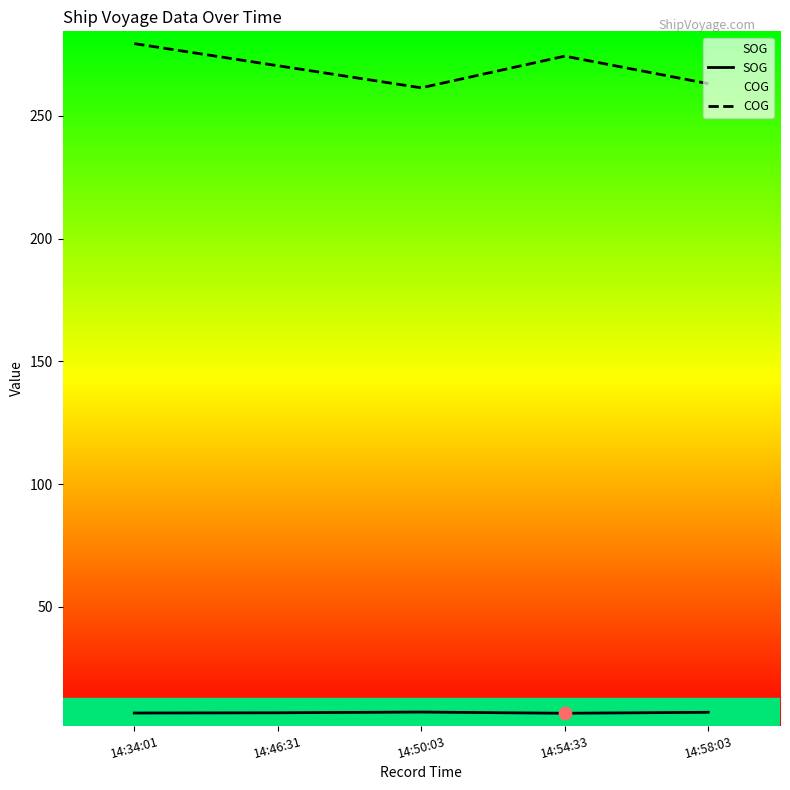

At which category is the sum across all series the highest?

14:34:01